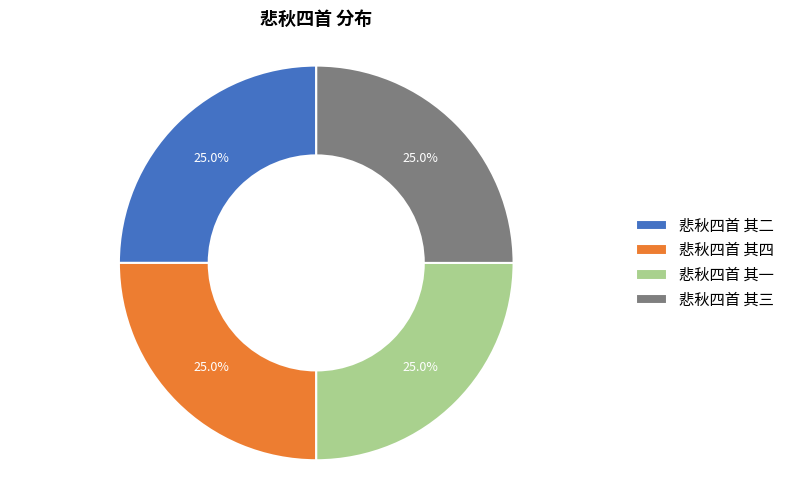

How many slices are in this pie chart?

4